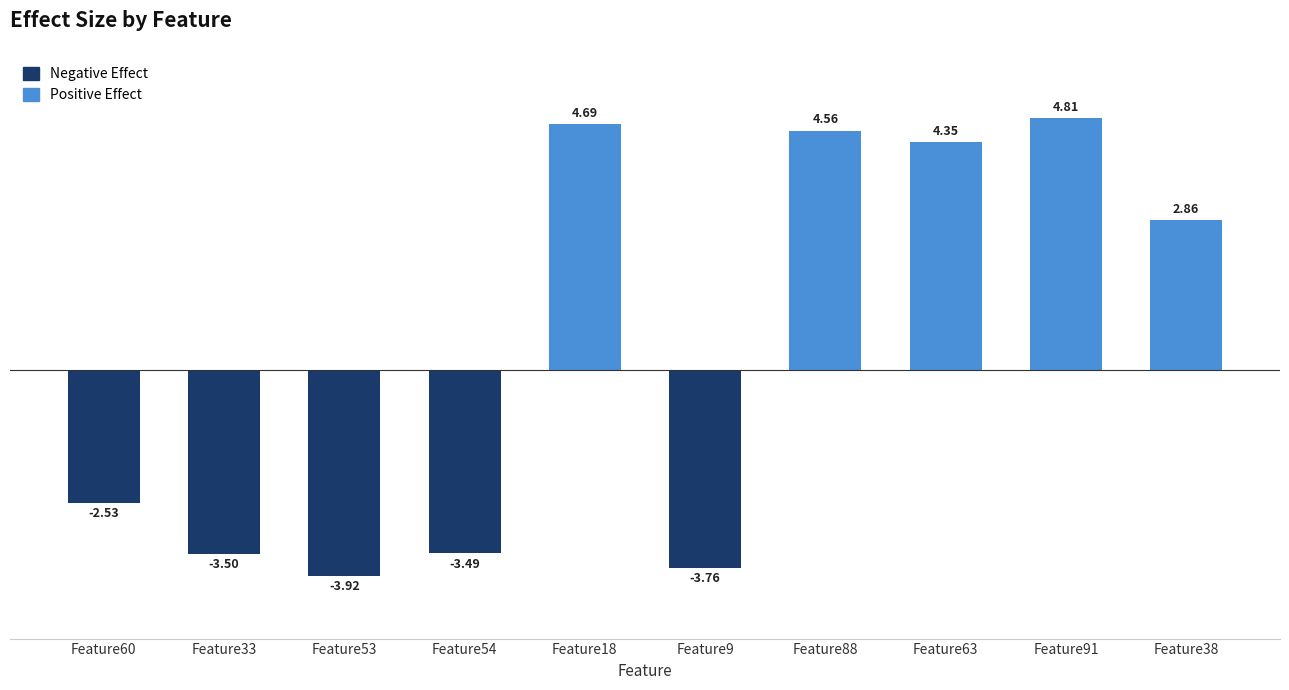

The value of Negative Effect at Feature9 is -1.2. True or false?

False